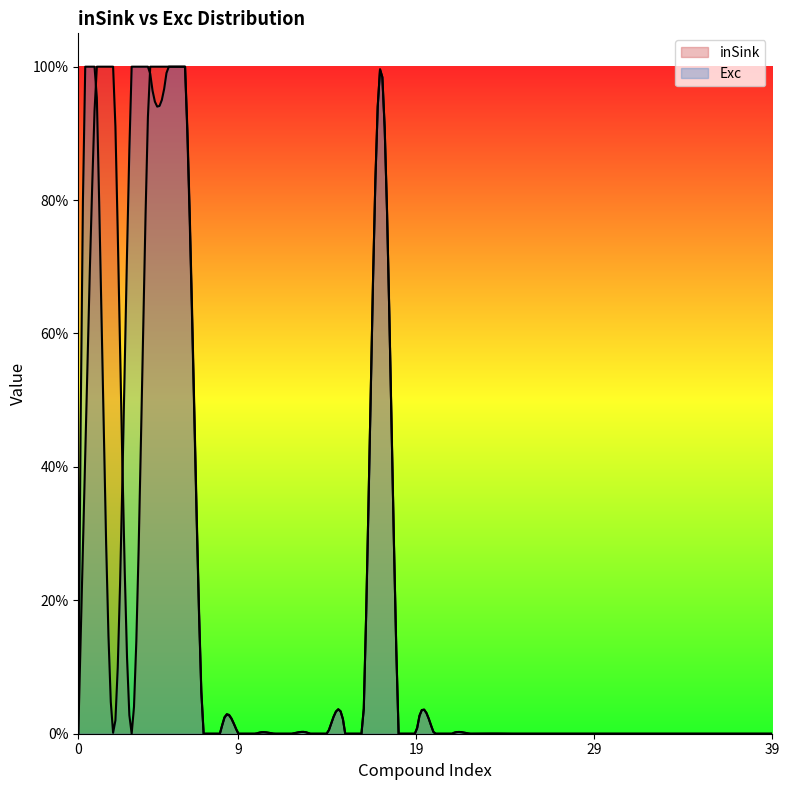

Does the chart display data point markers on the line(s)?

No